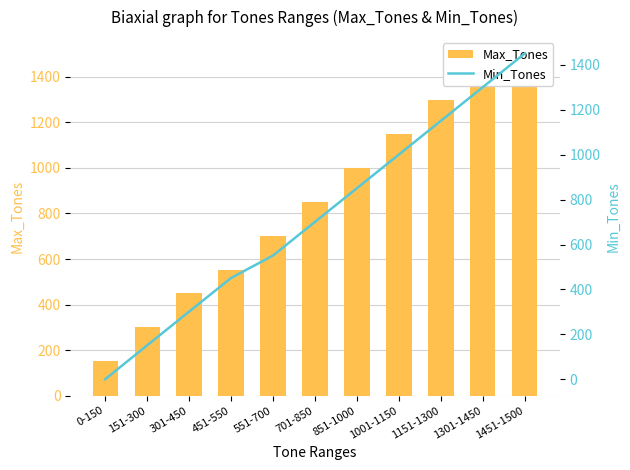

Is it true that Max_Tones equals 1450 at 1301-1450?

True